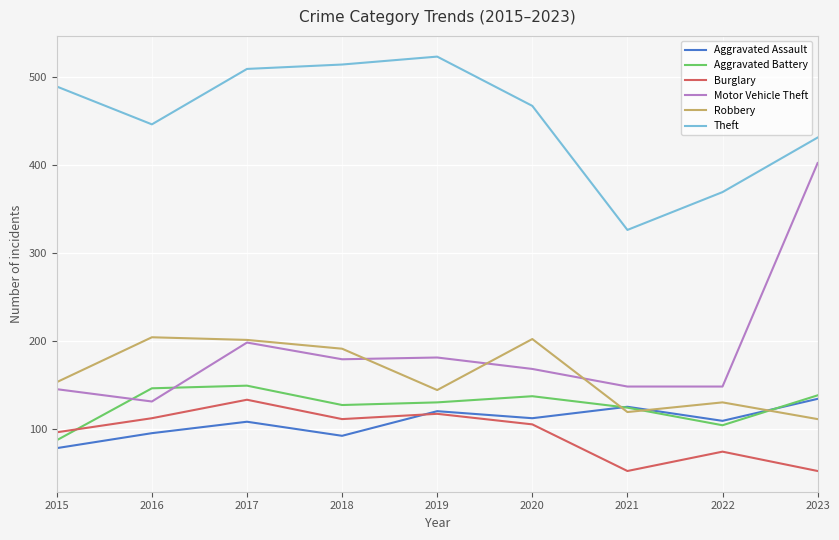

How many series are shown in this chart?

6